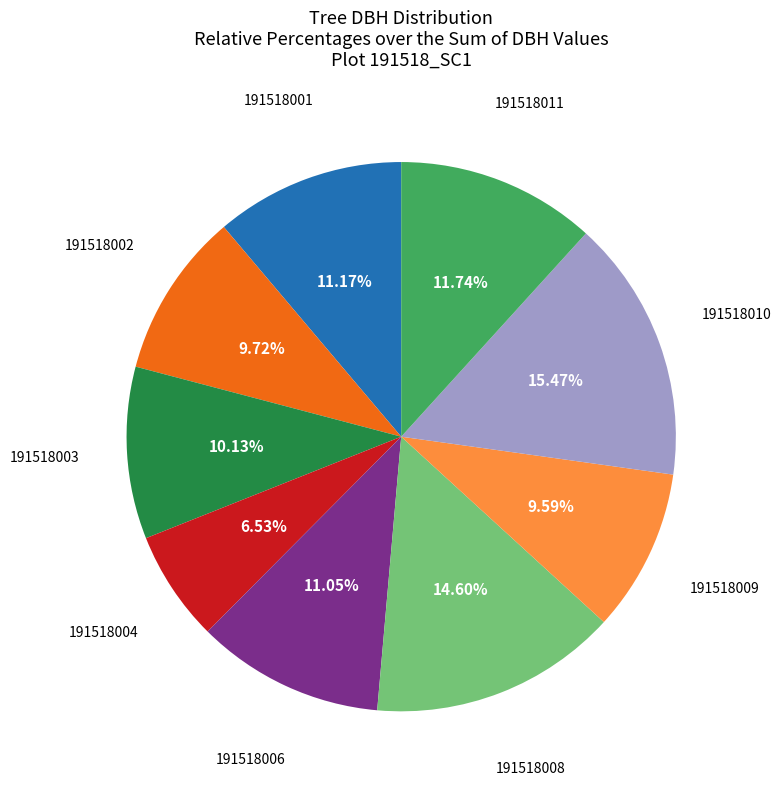

Is there a majority slice in this chart?

No